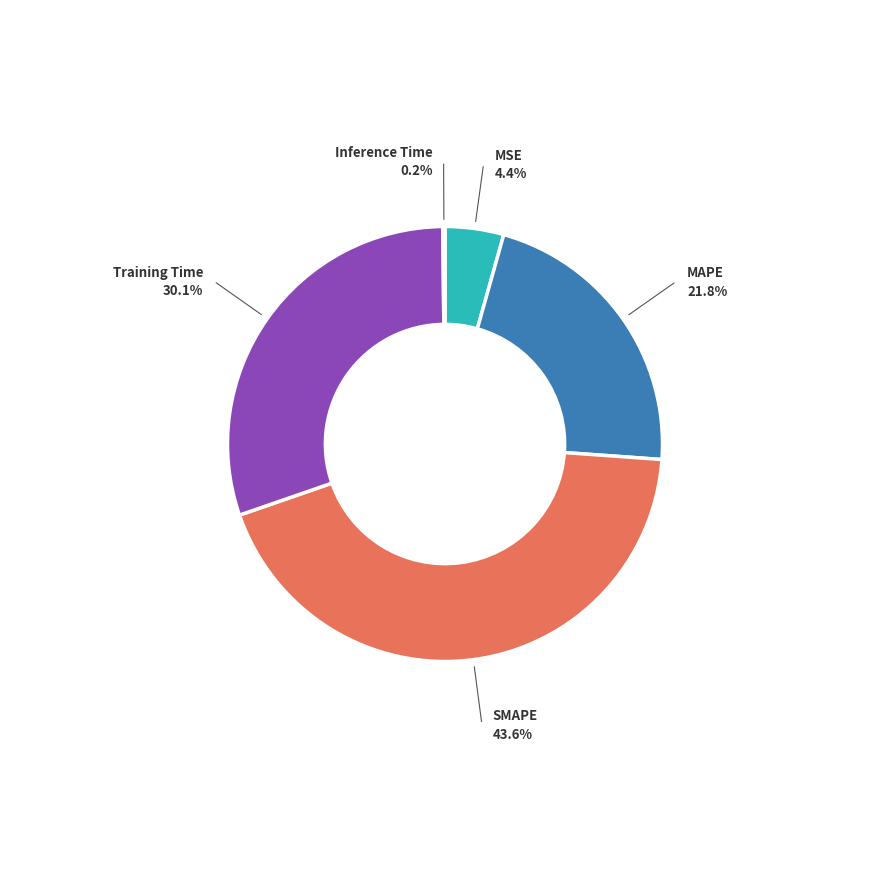

Is it true that MAPE is 22% of the pie?

True